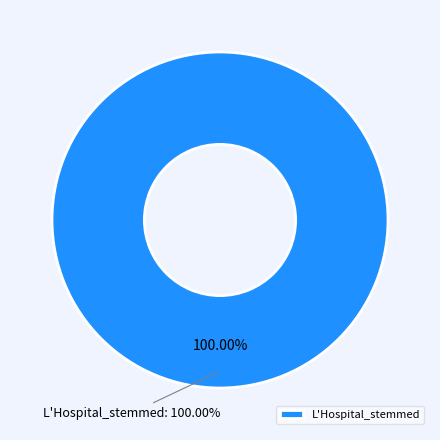

What percentage do Bodin_stemmed and L'Hospital_stemmed together represent?

100.0%